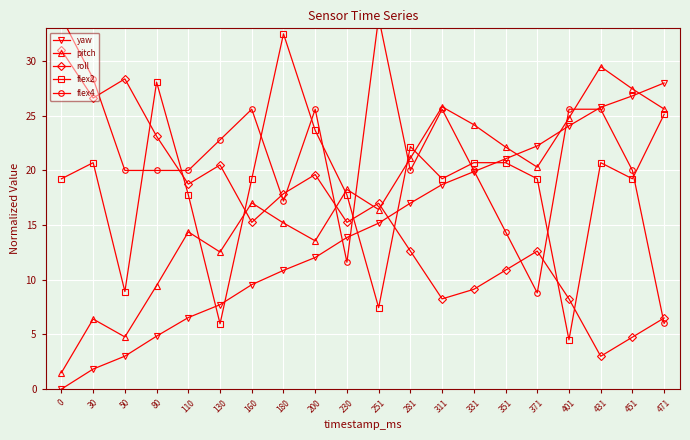

Which series has the largest range (max minus min)?

yaw